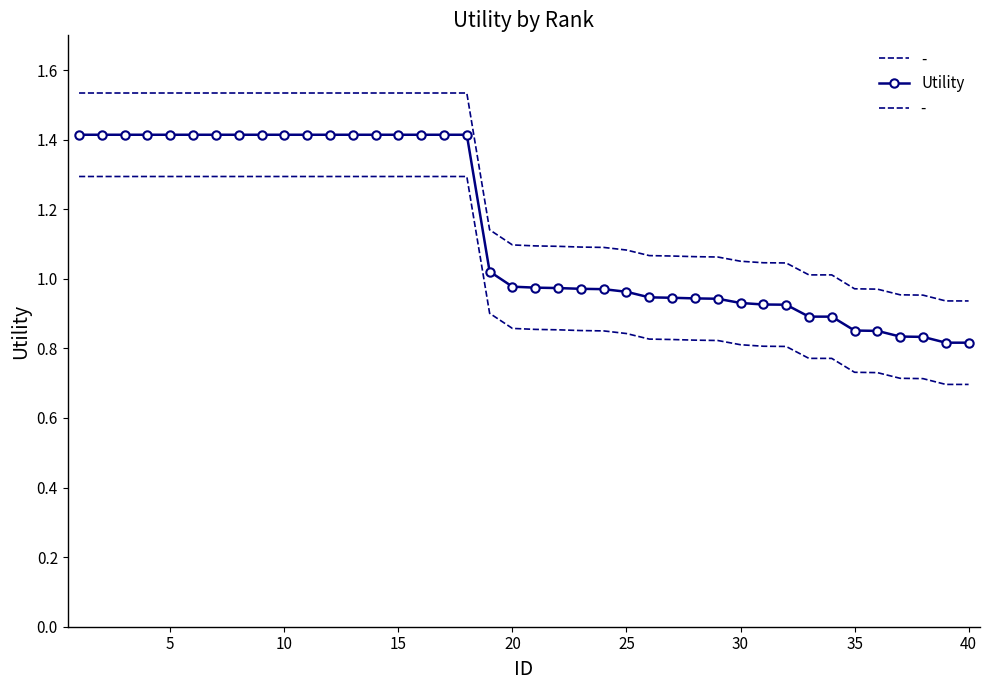

What is the minimum value shown in the chart?

0.8